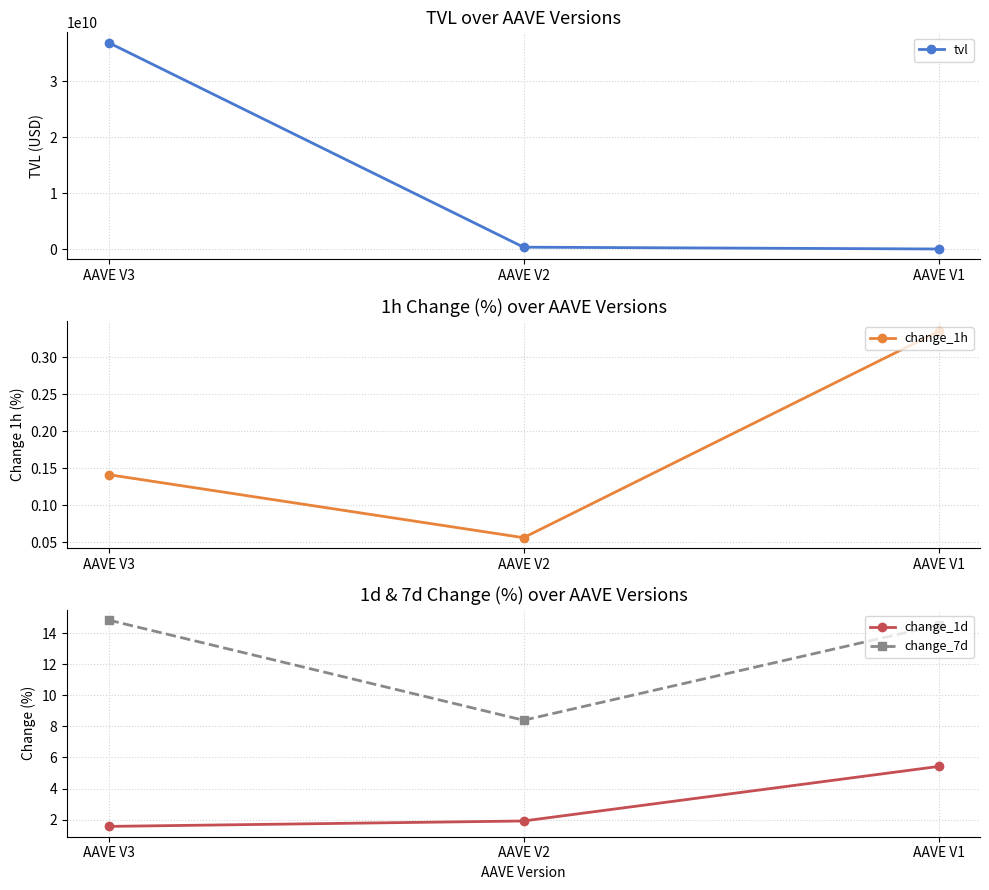

What is the average value of the change_1h series?

0.2